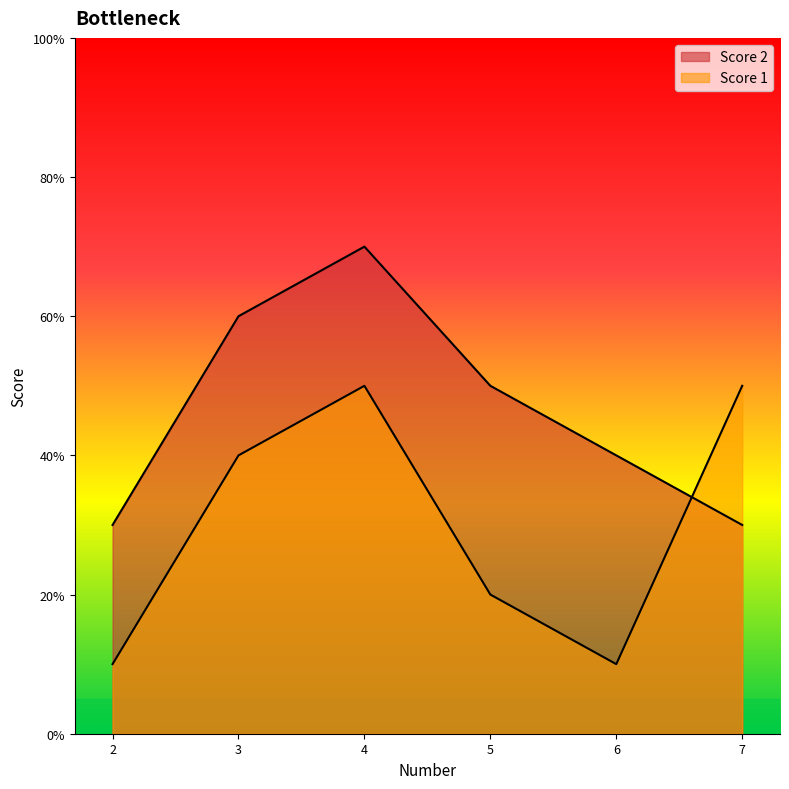

How many lines are shown in the chart?

2